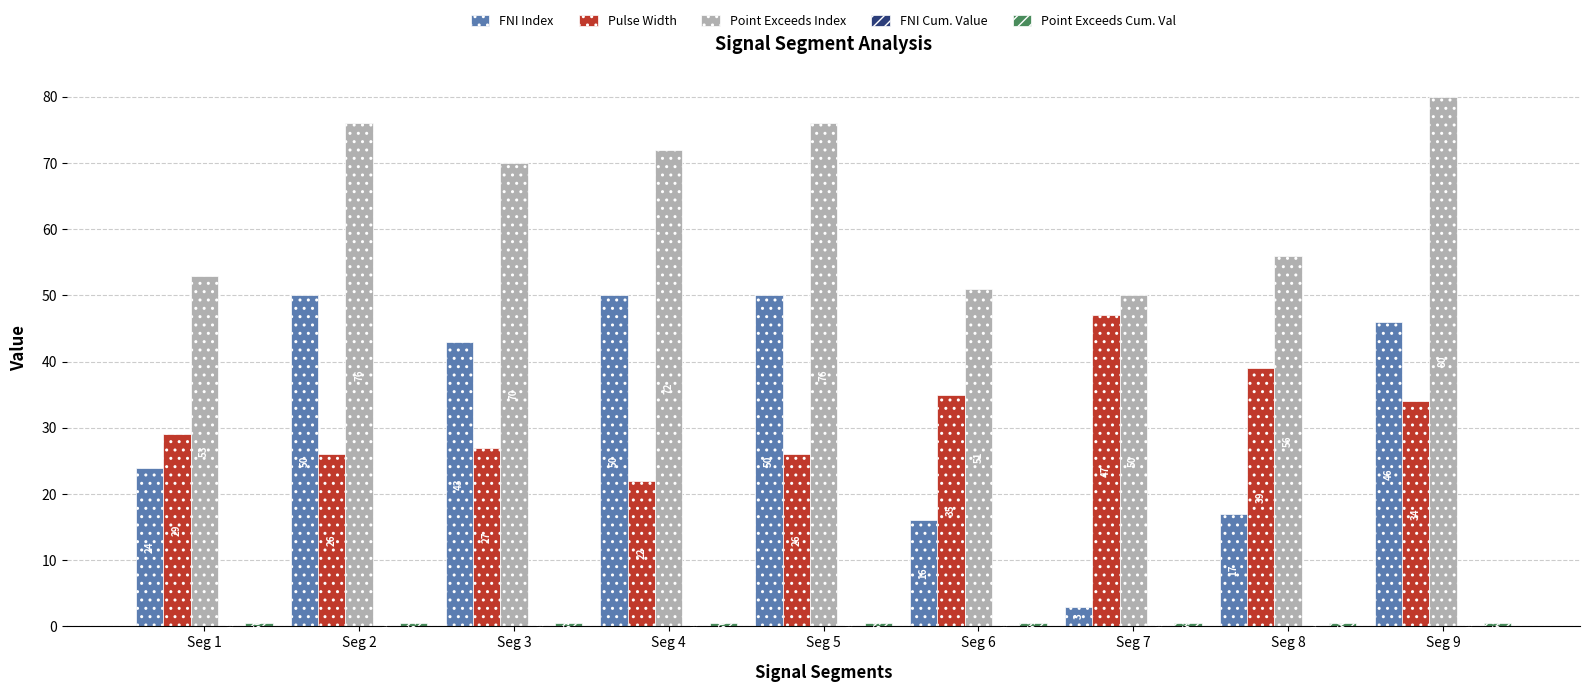

How many groups of bars are there?

9